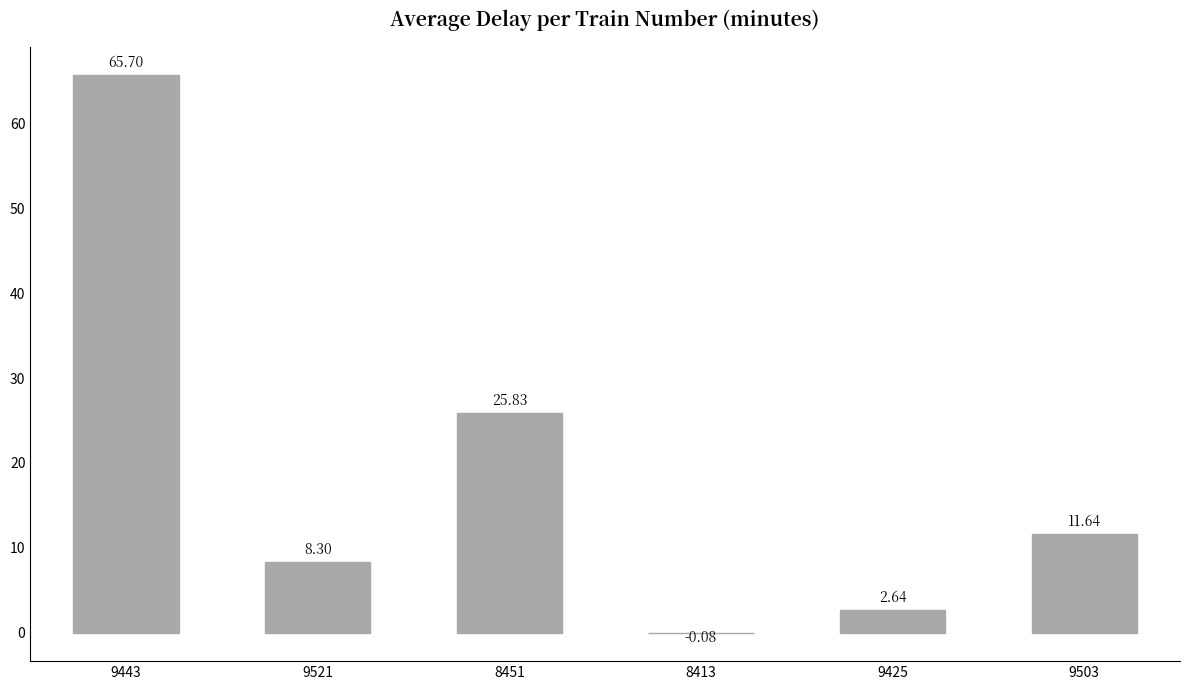

What is the ratio of the value at 9521 to the value at 8451?

0.3